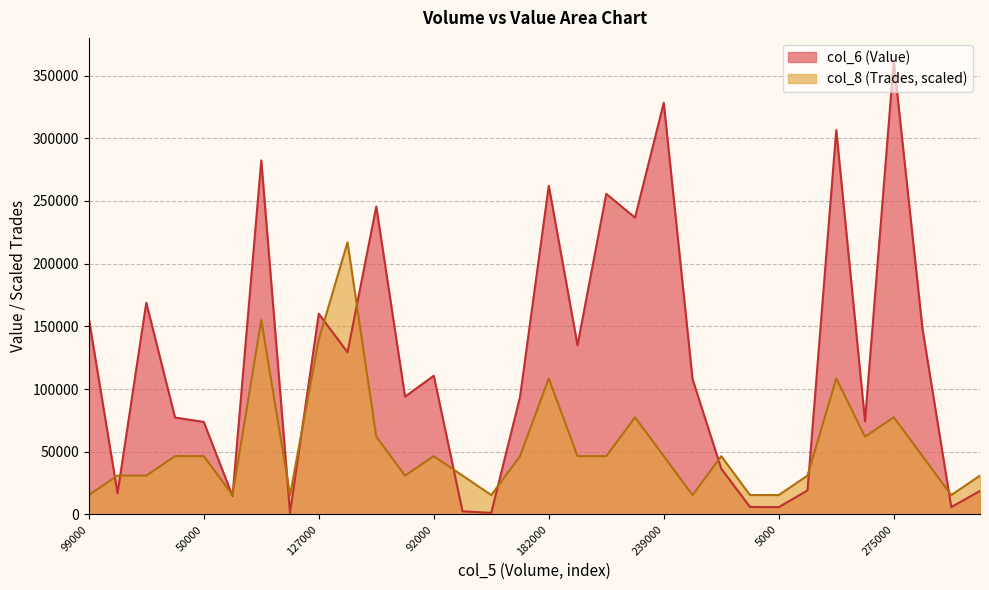

What is the label of the 29th point from the left?

275000